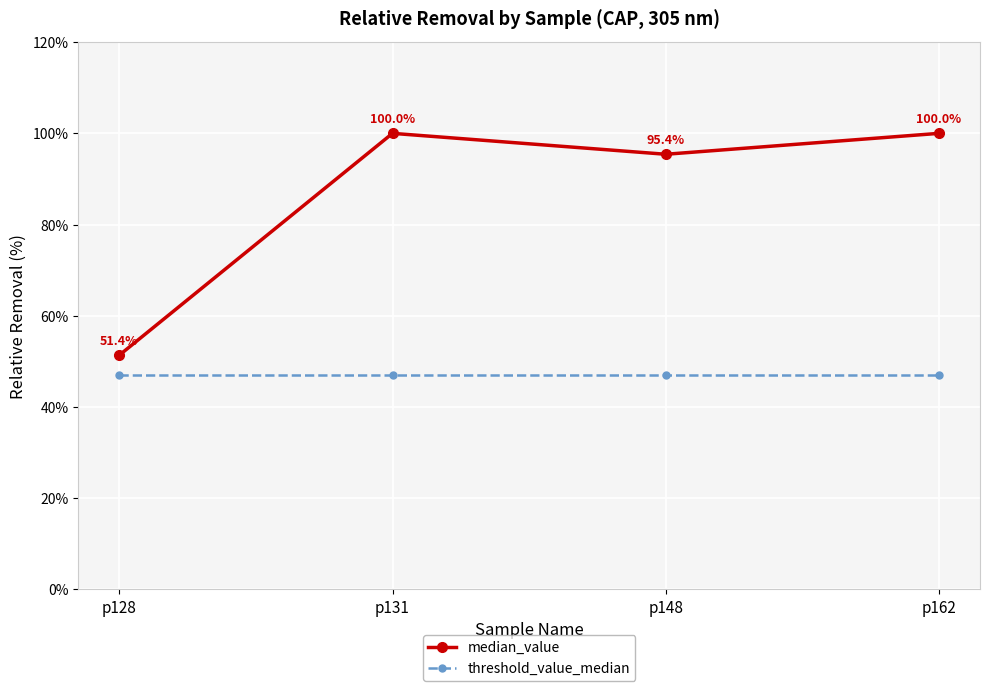

At how many categories does at least one series exceed 57?

3